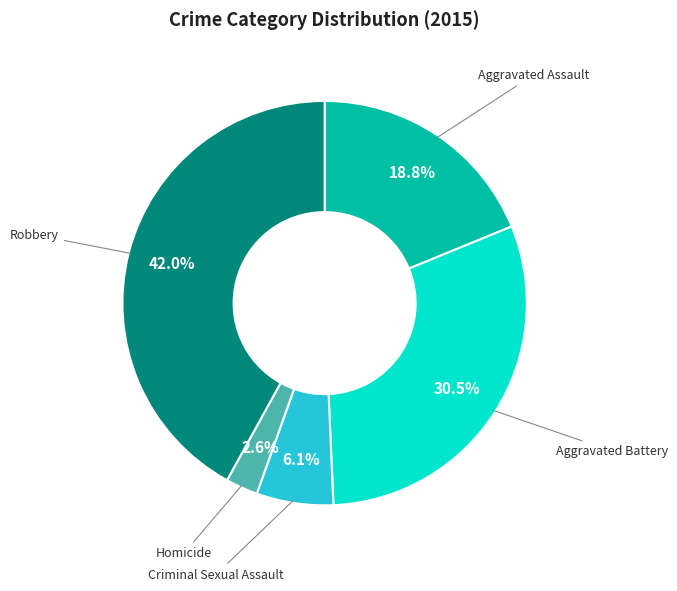

Is there any slice that represents more than half of the pie?

No